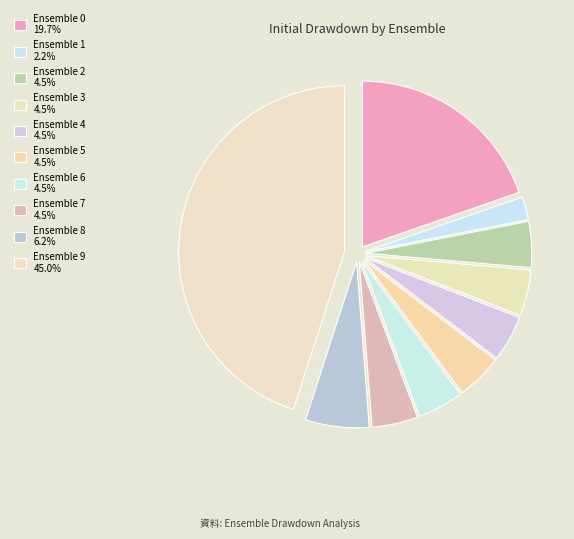

To the nearest percent, what is the difference between the largest and smallest slice percentages?

43%